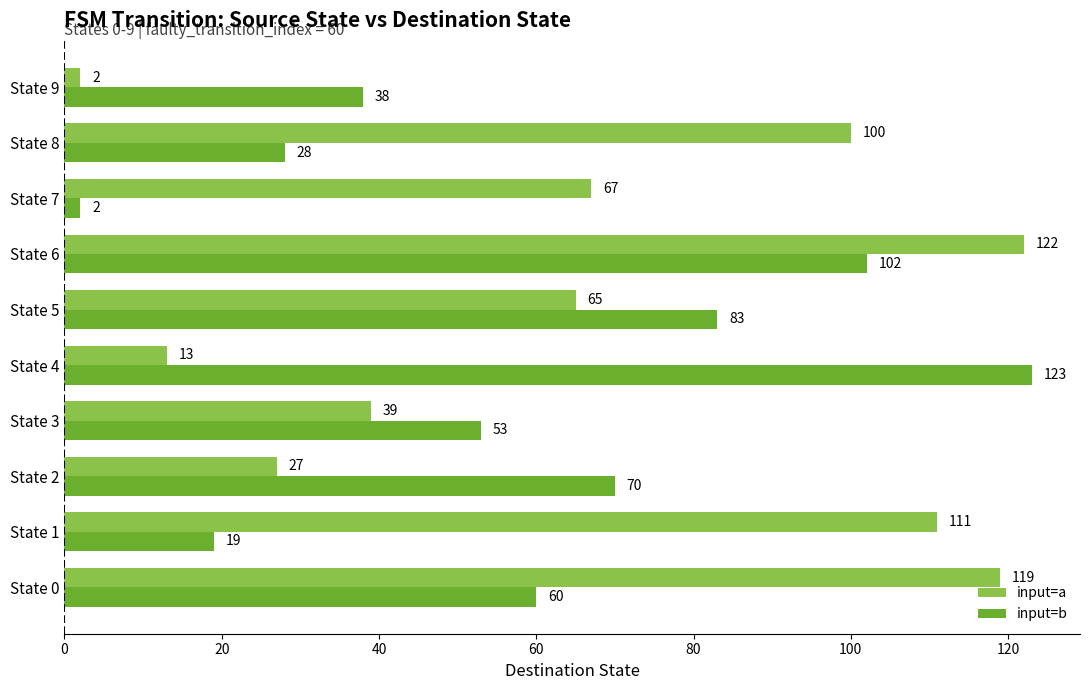

What value does the input=b series have at State 8, to the nearest 5?

30